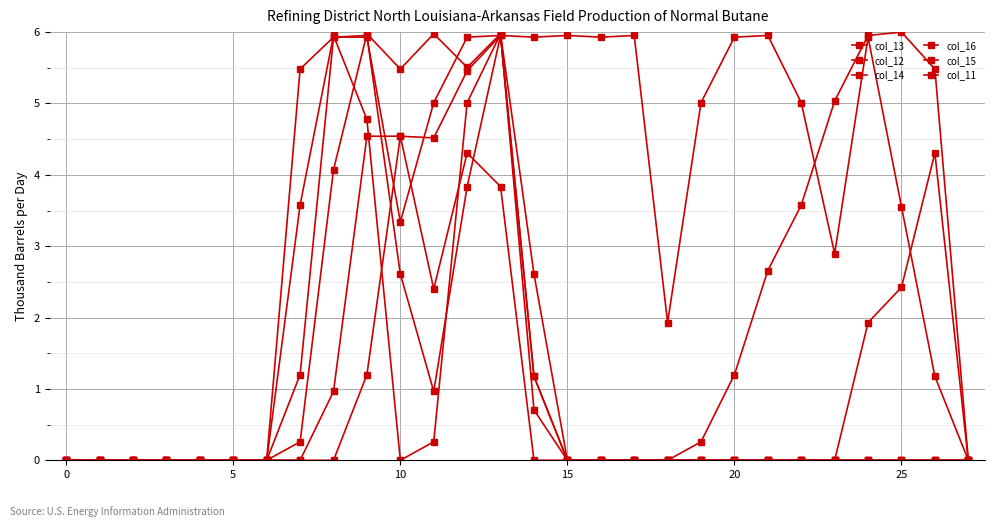

Is this an area chart (filled region under the line)?

No